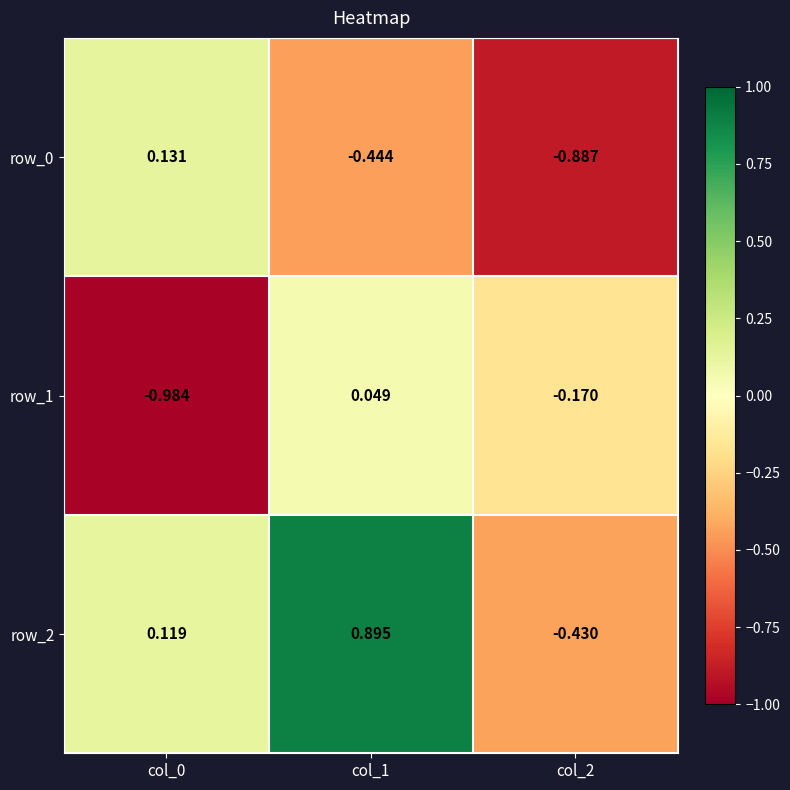

What is the difference between the highest and lowest values at col_0?

1.1